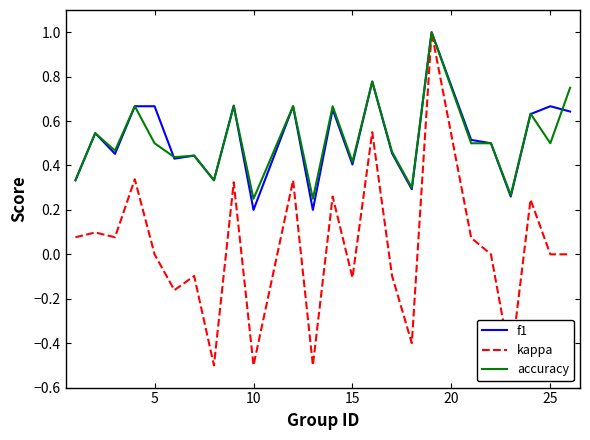

Which series has the largest range (max minus min)?

kappa